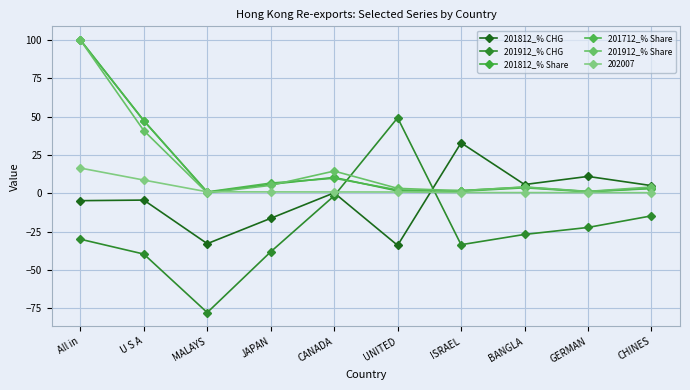

Is this an area chart (filled region under the line)?

No